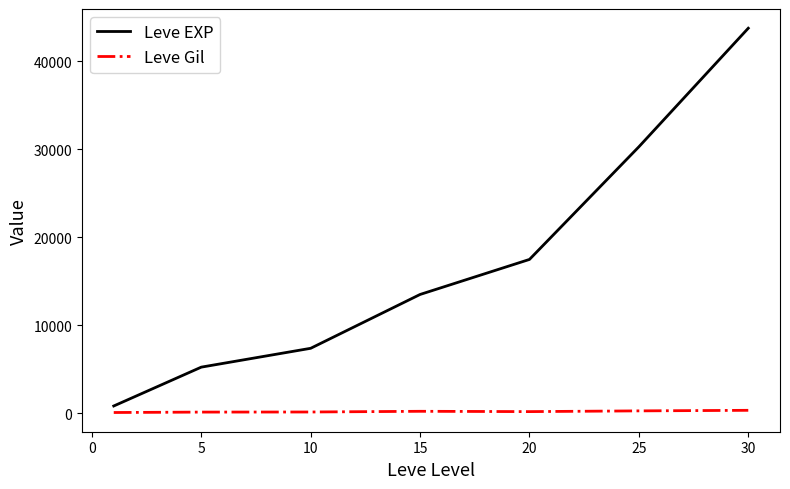

What is the difference between the second highest and minimum values in the Leve EXP series?

29416.7